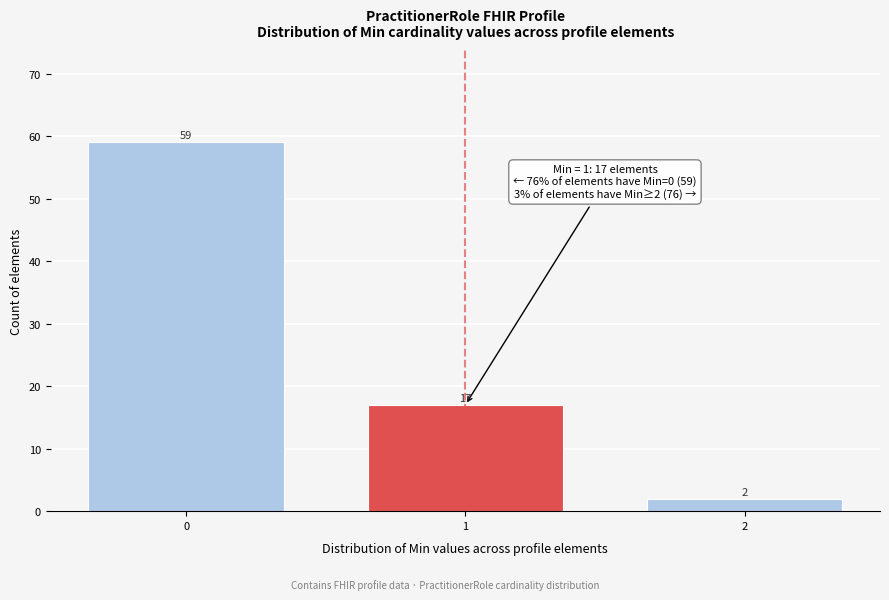

Reading left to right, what are all the values shown in this chart?

0=59	1=17	2=2